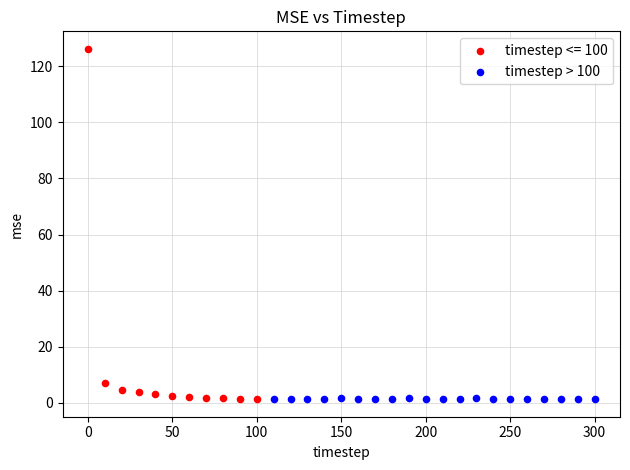

Which series has the widest spread of Y values?

timestep <= 100